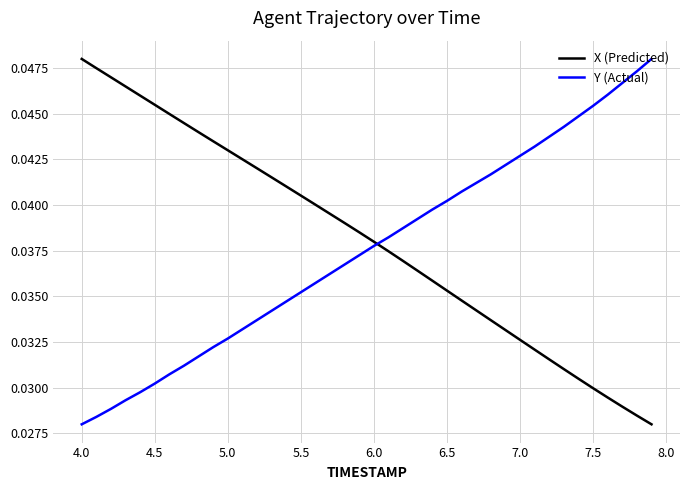

After their last crossing, which series has the higher values: X (Predicted) or Y (Actual)?

Y (Actual)